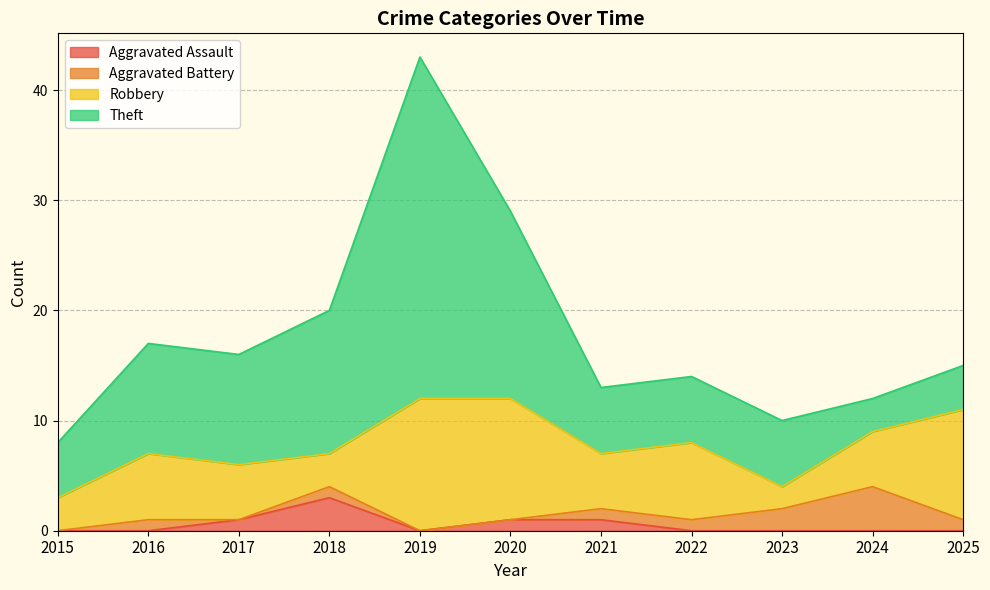

At which label is Theft closest to 17?

2020